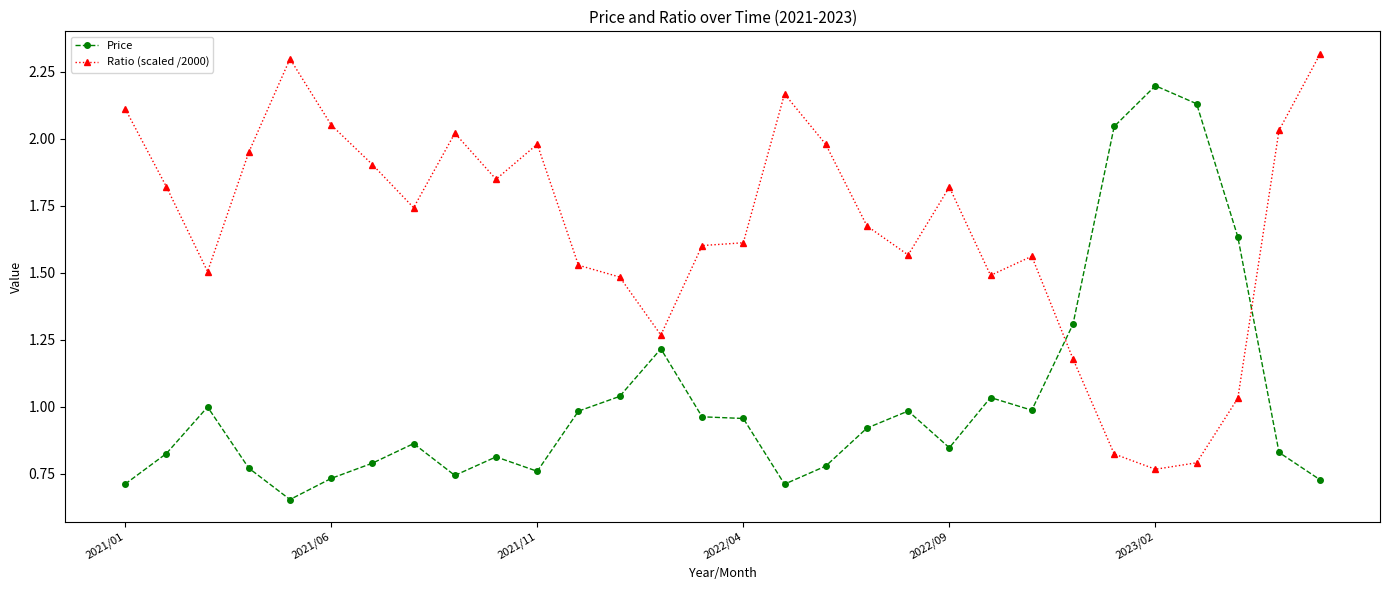

How many intersections are there between Price and Ratio (scaled /2000)?

2